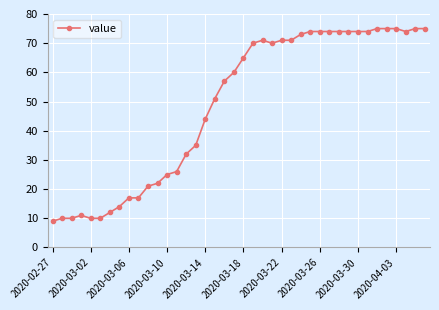

What is the value of the 30th point from the left?

74